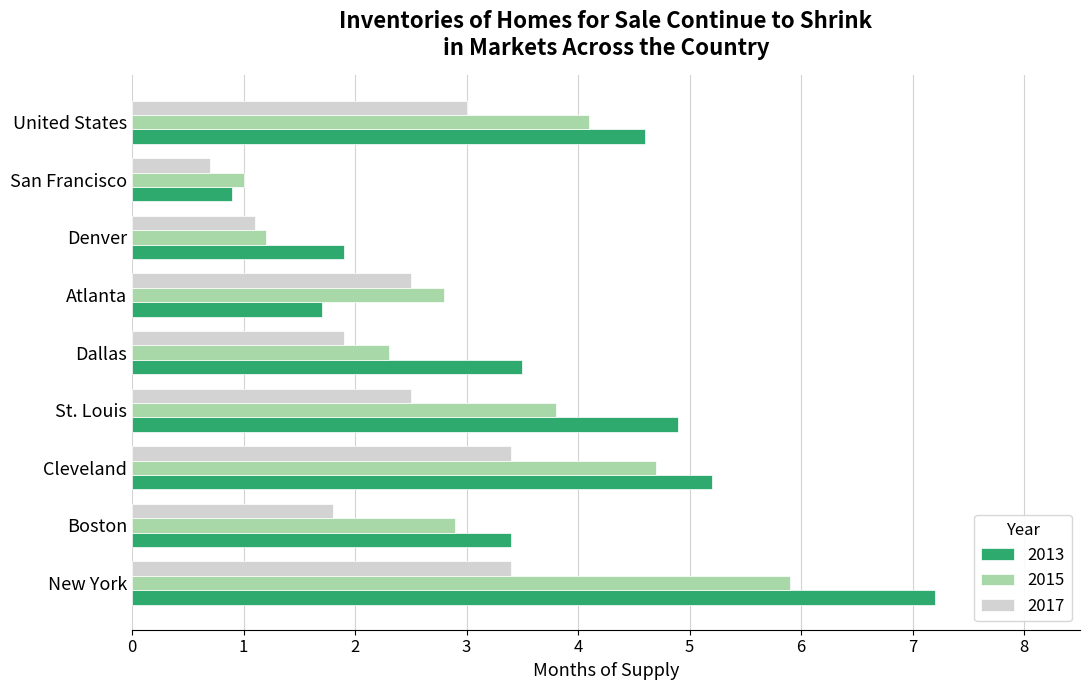

At which category is the sum across all series the highest?

New York